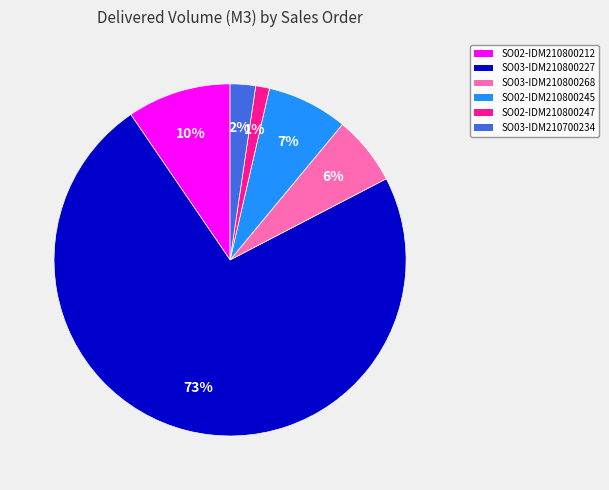

Count the number of slices in the pie.

6